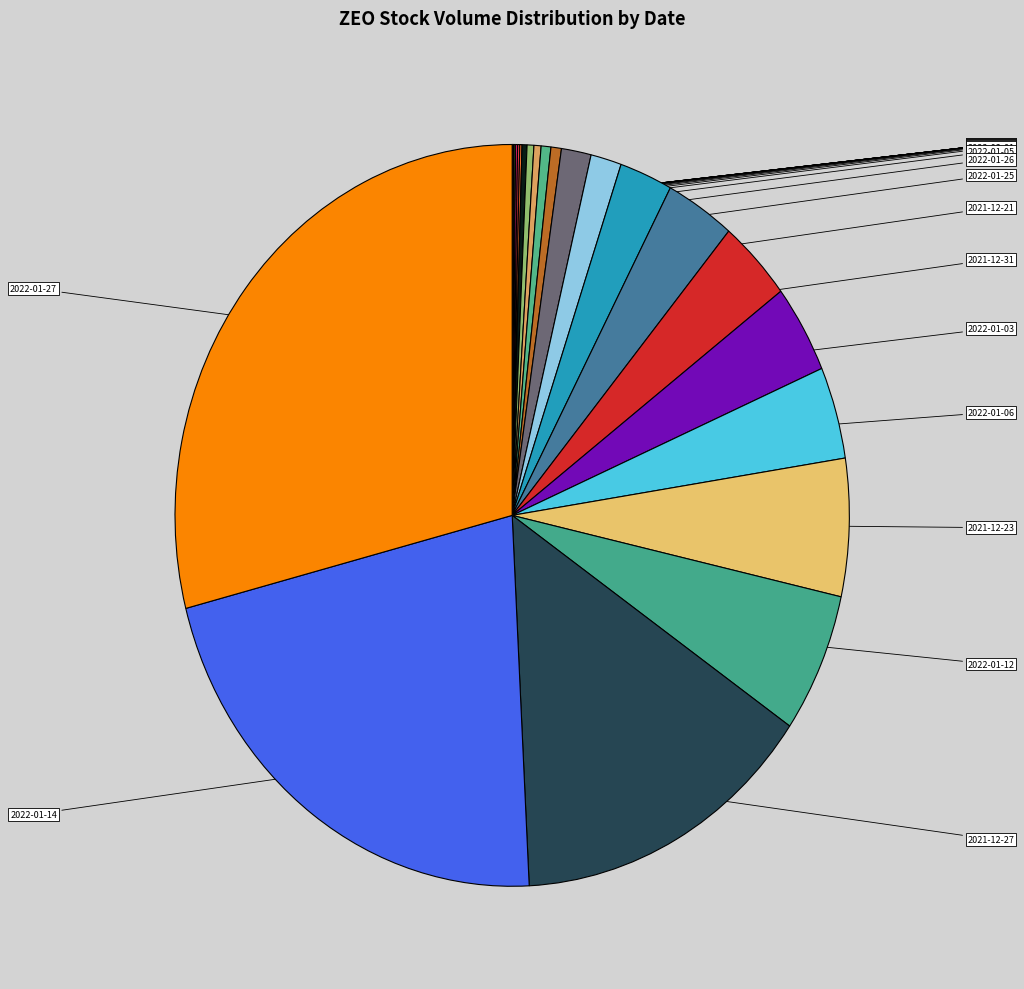

Combined, what portion of the pie is 2021-12-23 and 2022-01-19?

6.1%